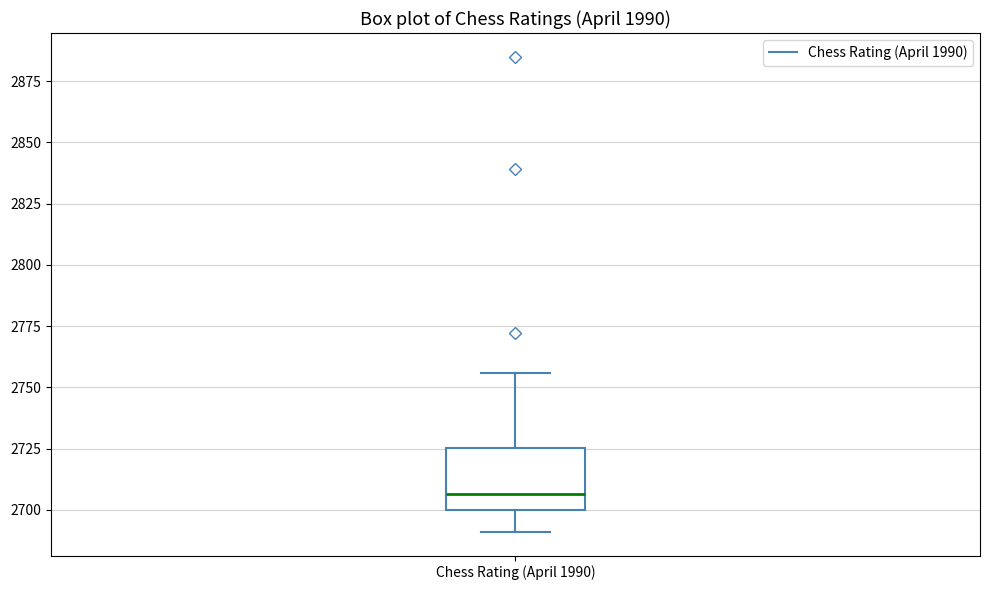

Read this box plot against the y-axis: the position of the median line, the range covered by the box, and the ends of both whiskers. The values are not printed on the chart, so give them approximately, as read against the axis.

median 2705, box 2700 to 2725, whiskers 2690 to 2755